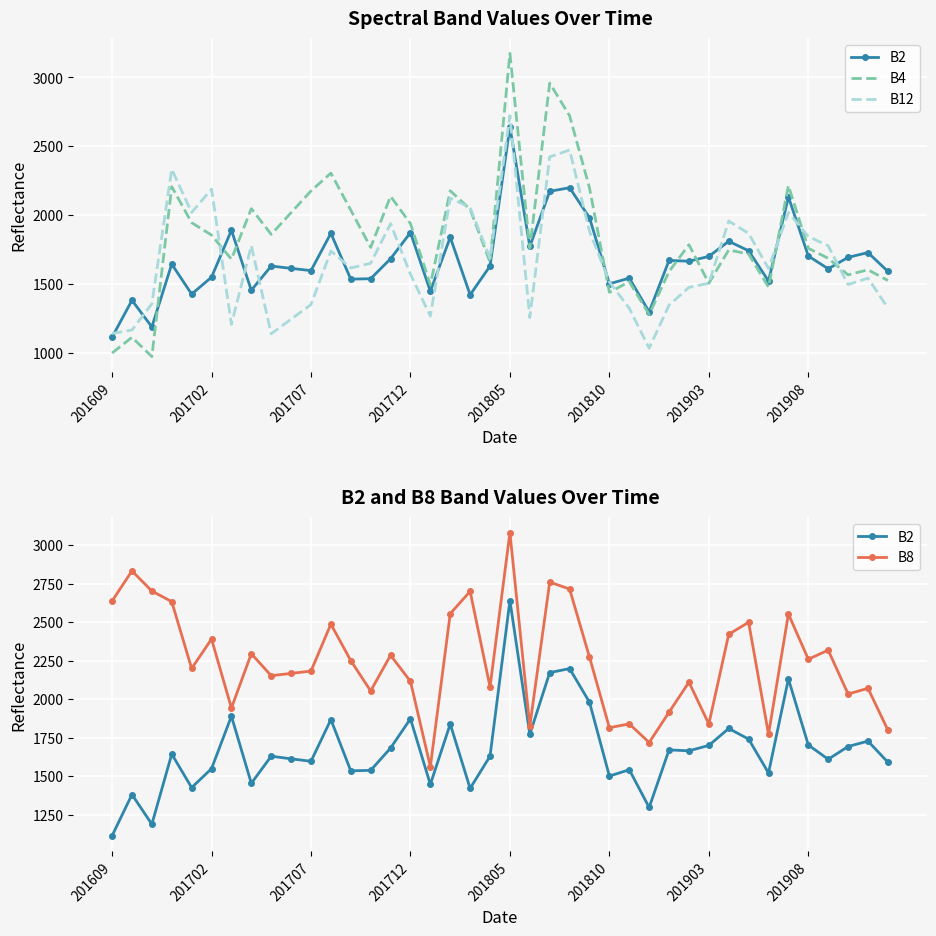

Which series changed the most between 13 and 33?

B4